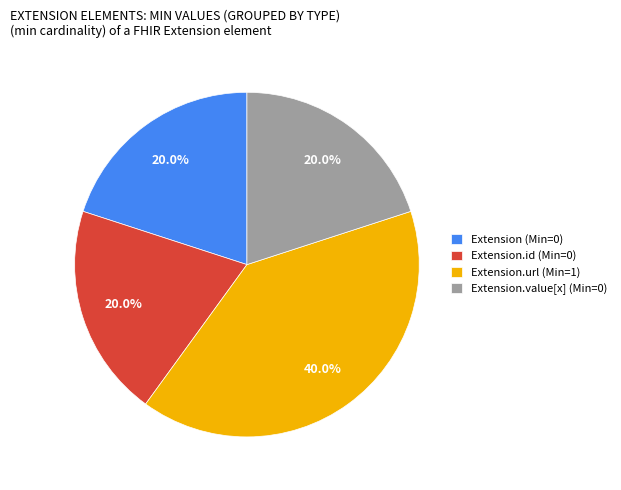

Count the number of slices in the pie.

4